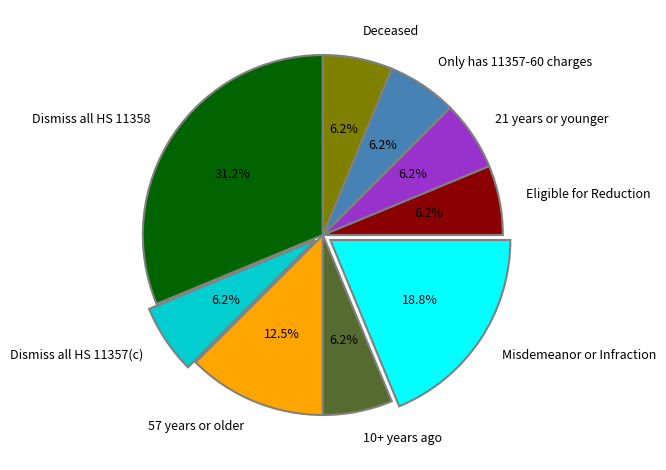

Does any single category account for the majority?

No